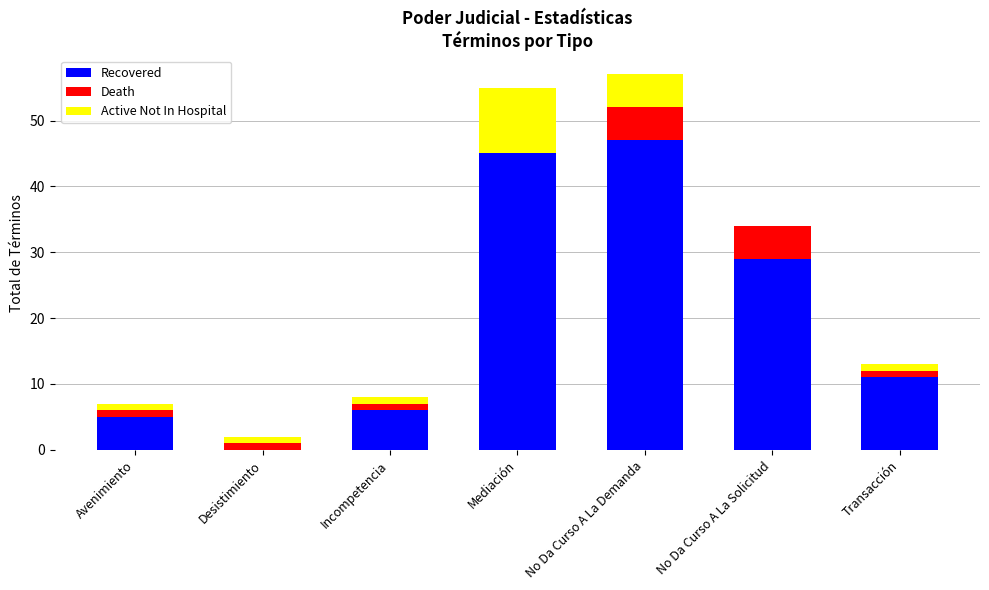

What is the highest value of the Recovered series?

47